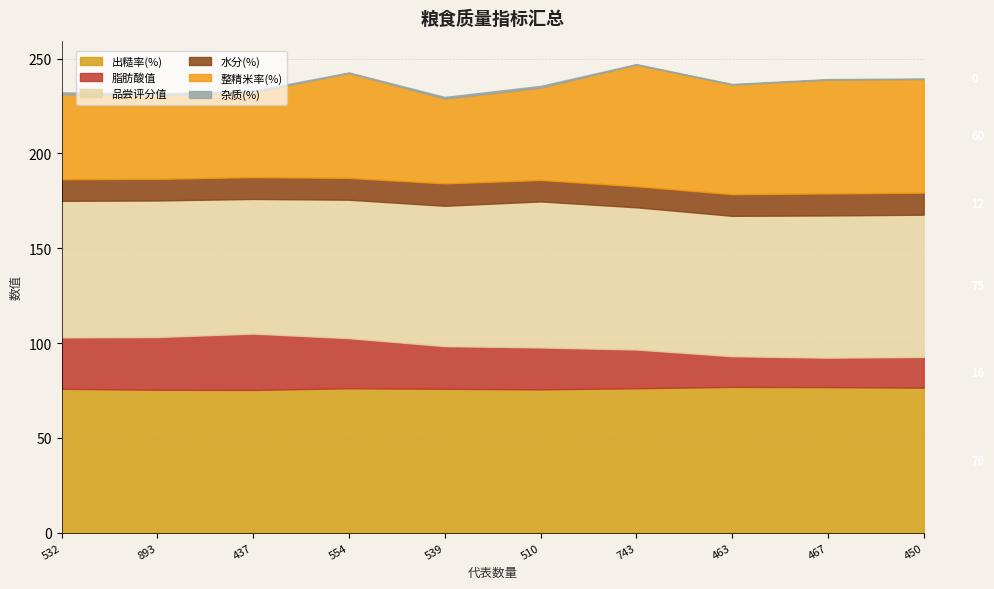

At 532, list the series in order from largest to smallest.

出糙率(%), 品尝评分值, 整精米率(%), 脂肪酸值, 水分(%), 杂质(%)